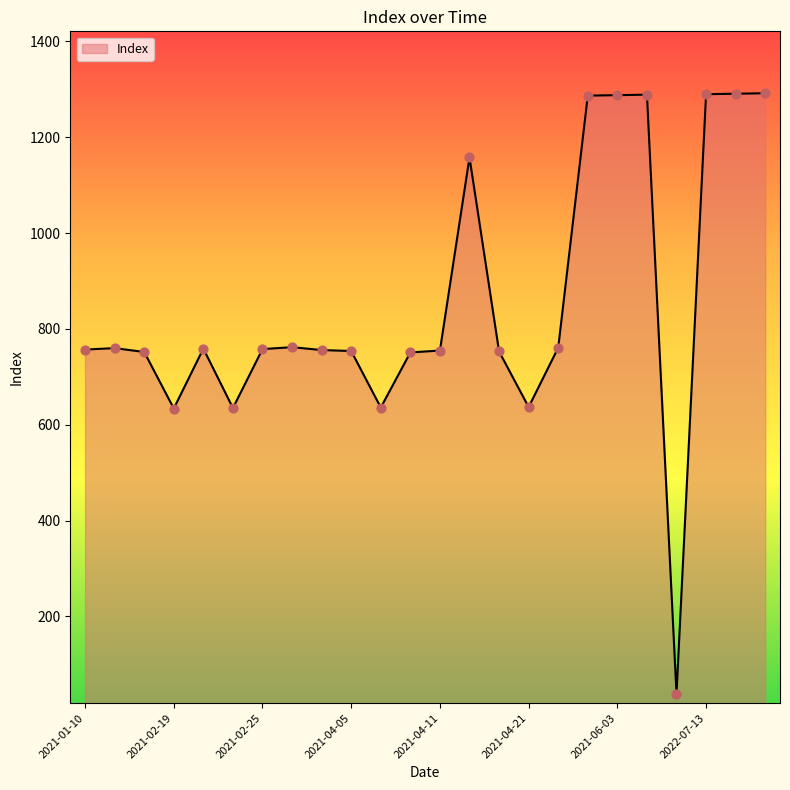

What is the minimum value shown in the chart?

38